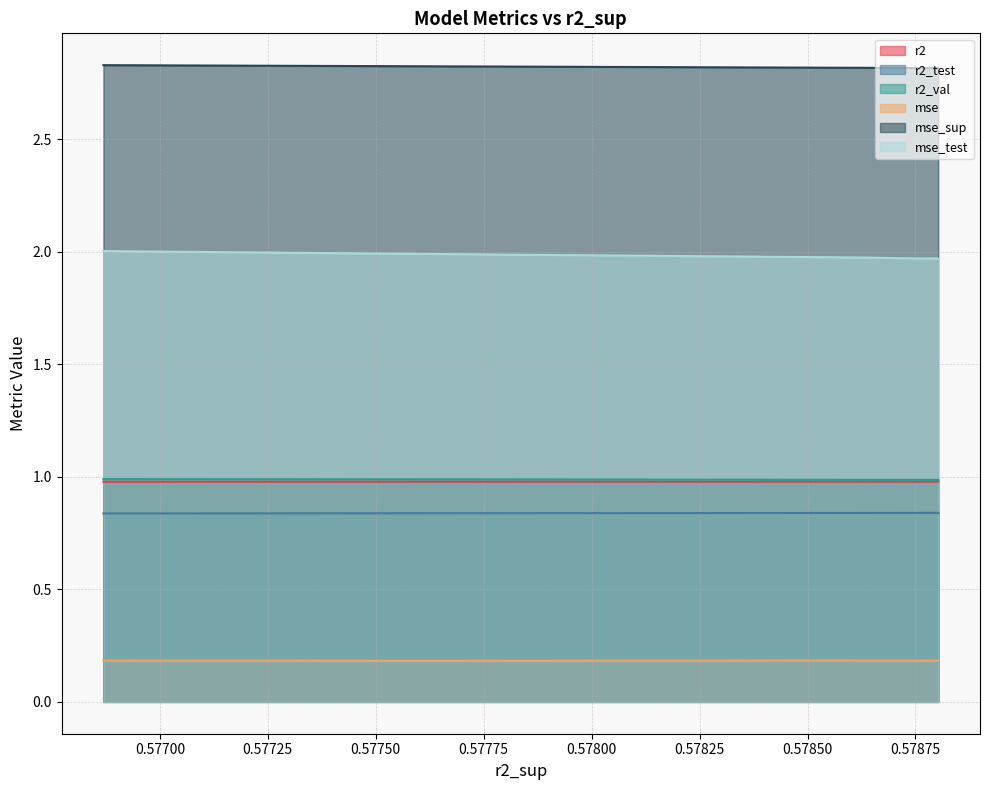

Rank the series by their maximum value, from highest to lowest.

mse_sup, mse_test, r2_val, r2, r2_test, mse